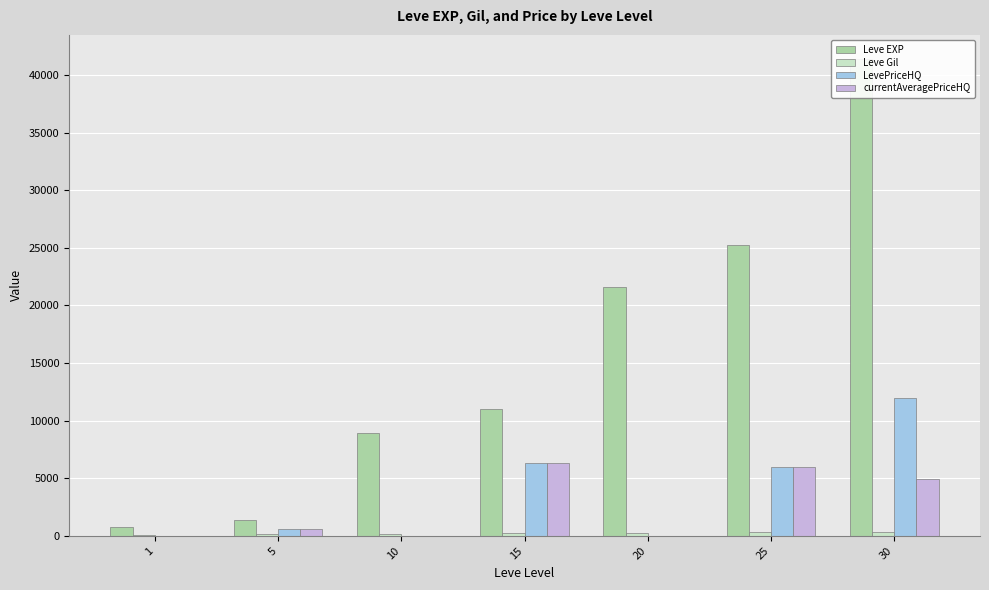

Reading right to left, extract all data points from this chart.

Leve EXP: 30=41410	25=25250	20=21600	15=11040	10=8930	5=1420	1=800
Leve Gil: 30=372	25=326	20=281	15=230	10=169	5=169	1=113
LevePriceHQ: 30=11989	25=5995	20=0	15=6364	10=0	5=588	1=20
currentAveragePriceHQ: 30=4950	25=5995	20=0	15=6364	10=0	5=588	1=20